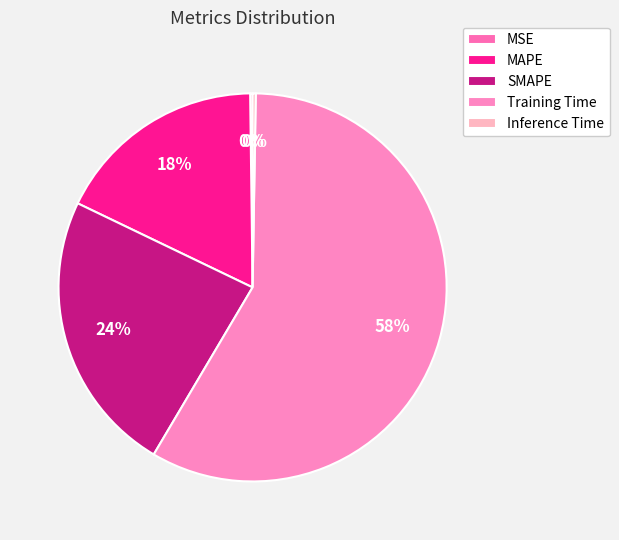

Which slice is the smallest?

MSE